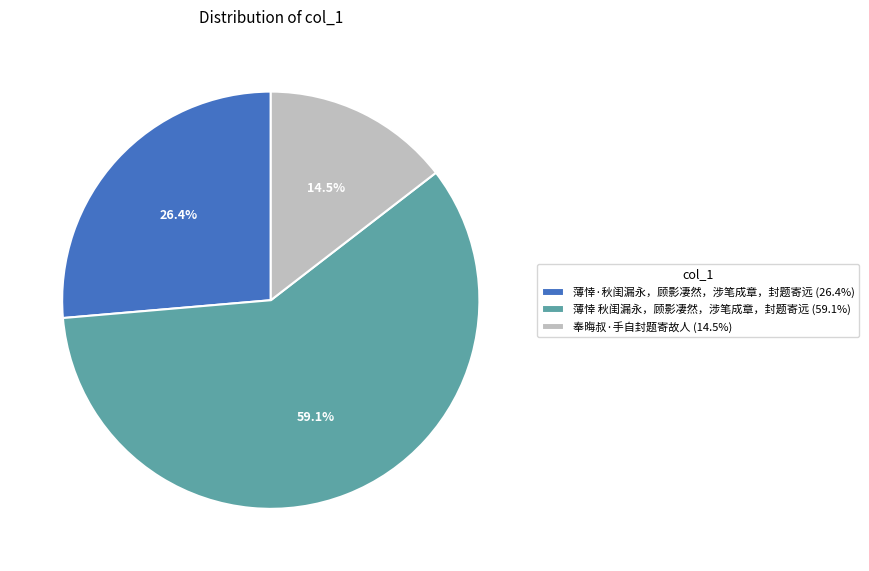

What percentage is the 薄悻·秋闺漏永，顾影凄然，涉笔成章，封题寄远 slice, to the nearest percent?

26%